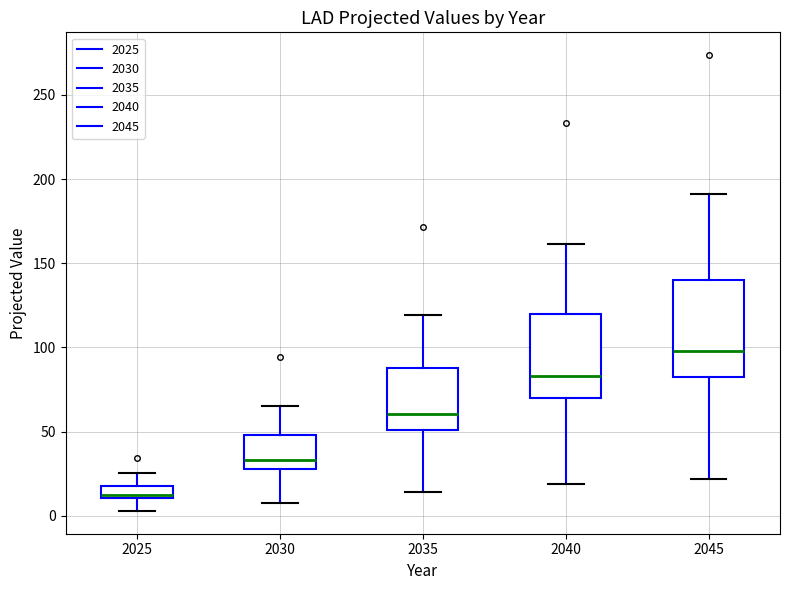

Which box's median line is the lowest?

2025